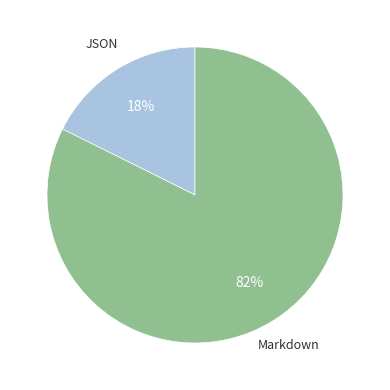

Count the number of slices in the pie.

2